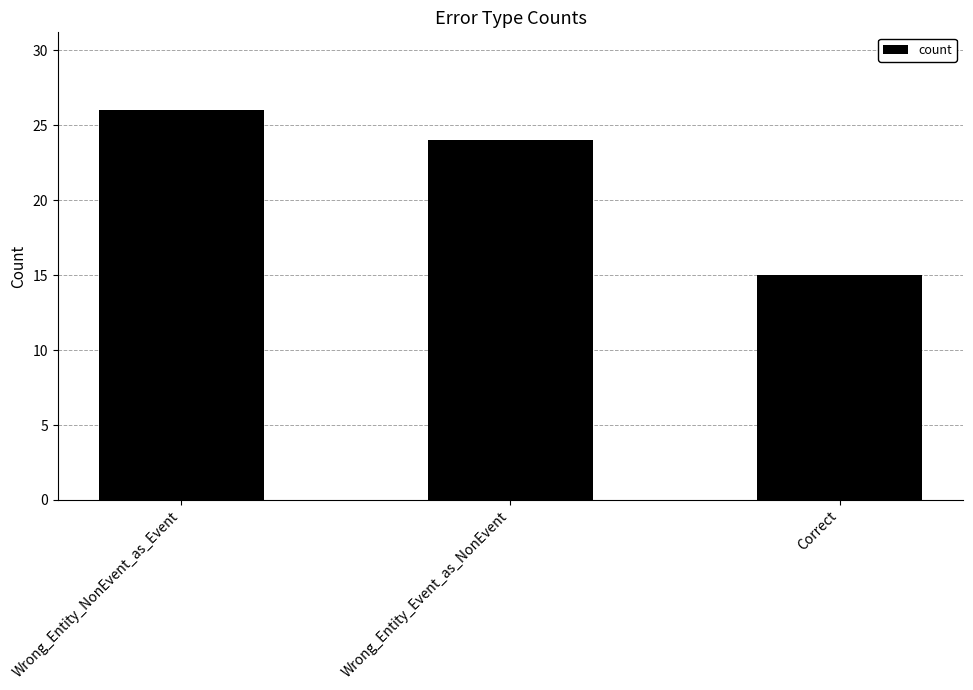

How many data points are less than 24?

1